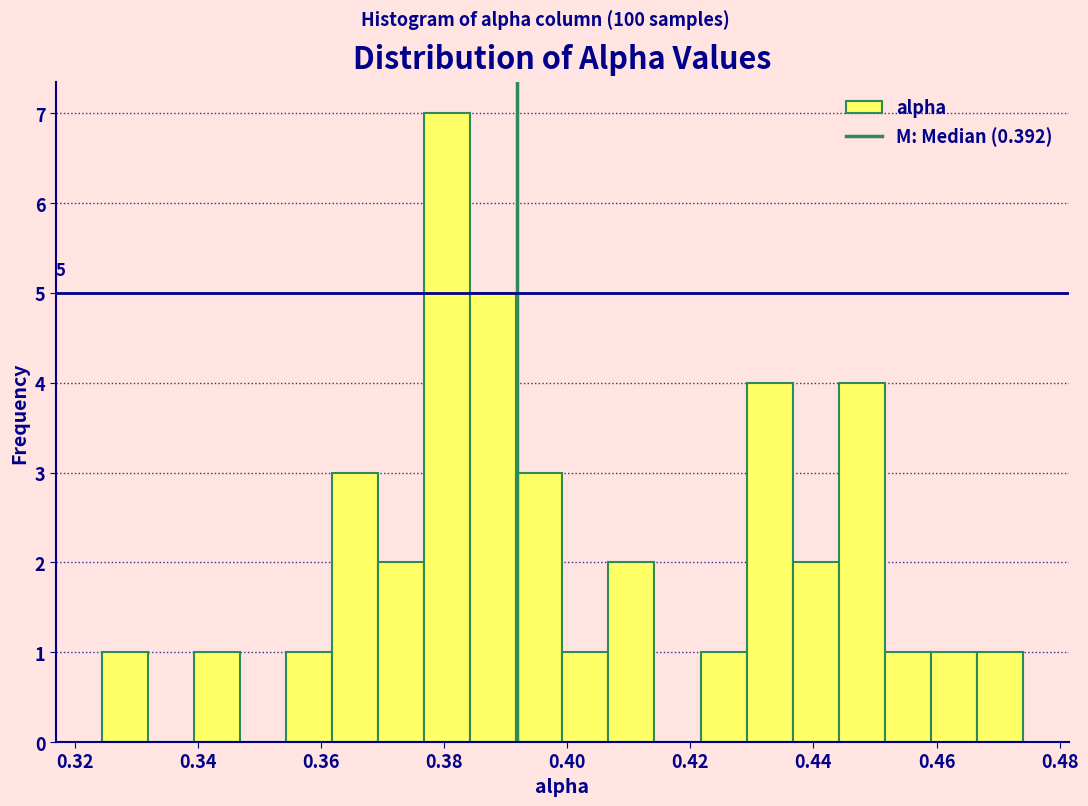

Read against the x-axis, roughly where is the centre of the tallest bar?

0.380